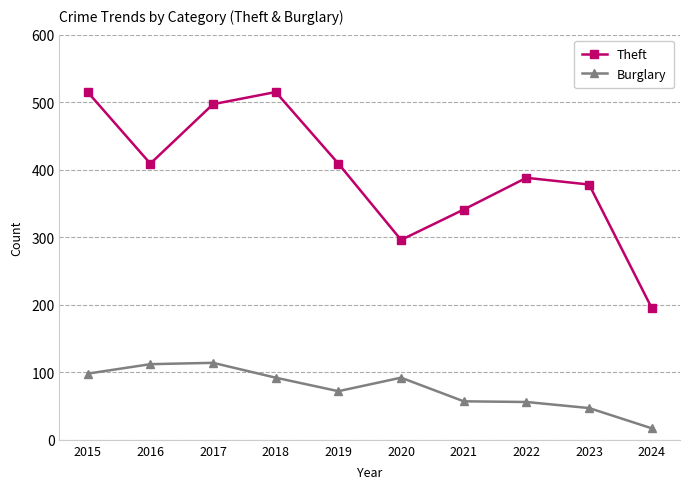

True or false: Theft and Burglary cross at least once.

False